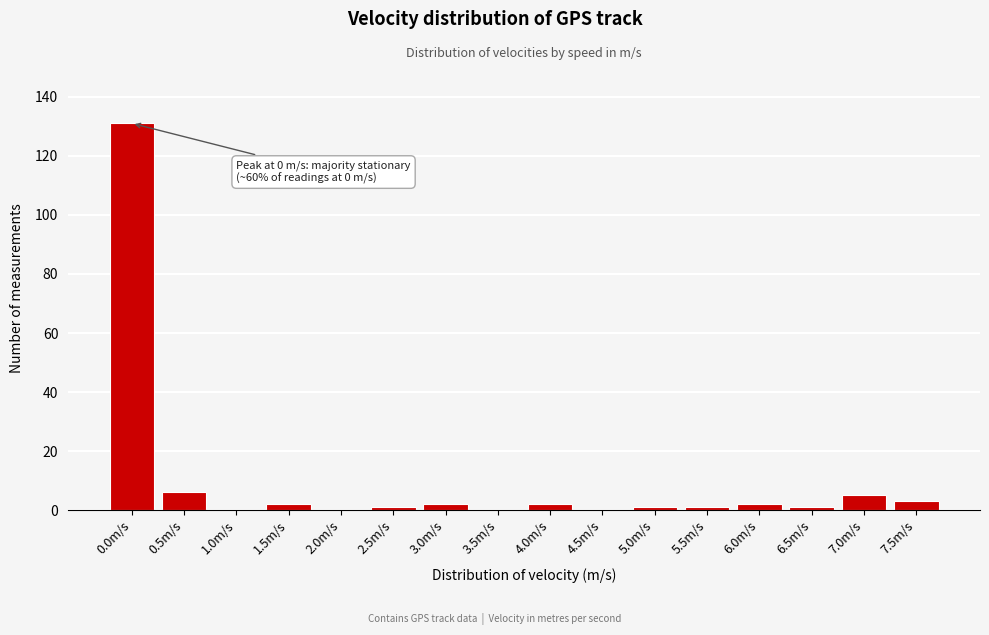

Reading left to right, extract all data points from this chart.

0.0m/s=131	0.5m/s=6	1.0m/s=0	1.5m/s=2	2.0m/s=0	2.5m/s=1	3.0m/s=2	3.5m/s=0	4.0m/s=2	4.5m/s=0	5.0m/s=1	5.5m/s=1	6.0m/s=2	6.5m/s=1	7.0m/s=5	7.5m/s=3